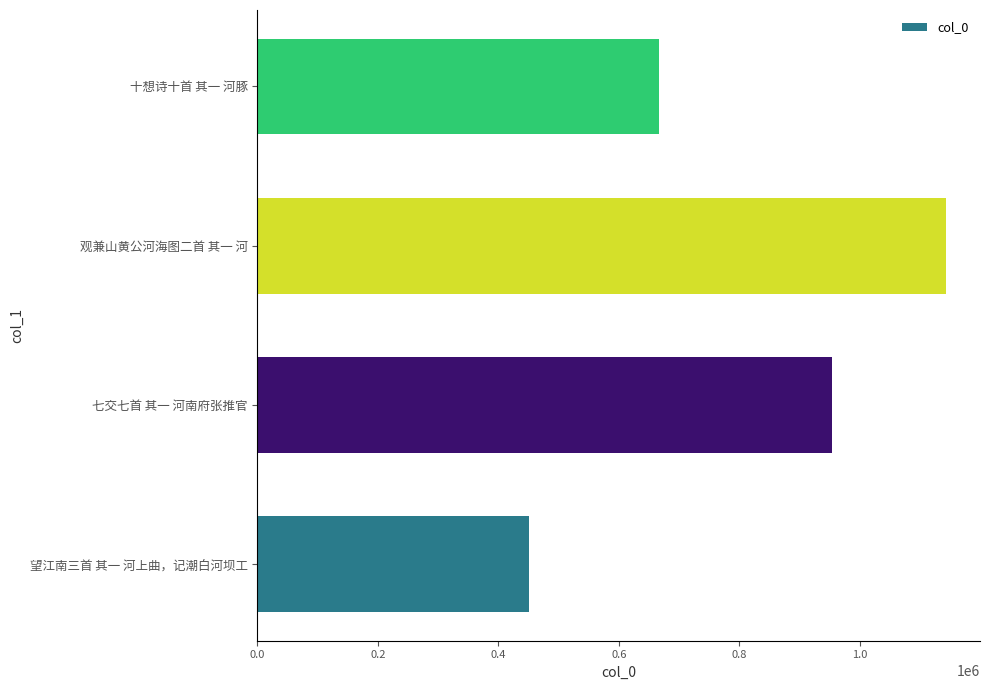

Count the number of categories in the chart.

4